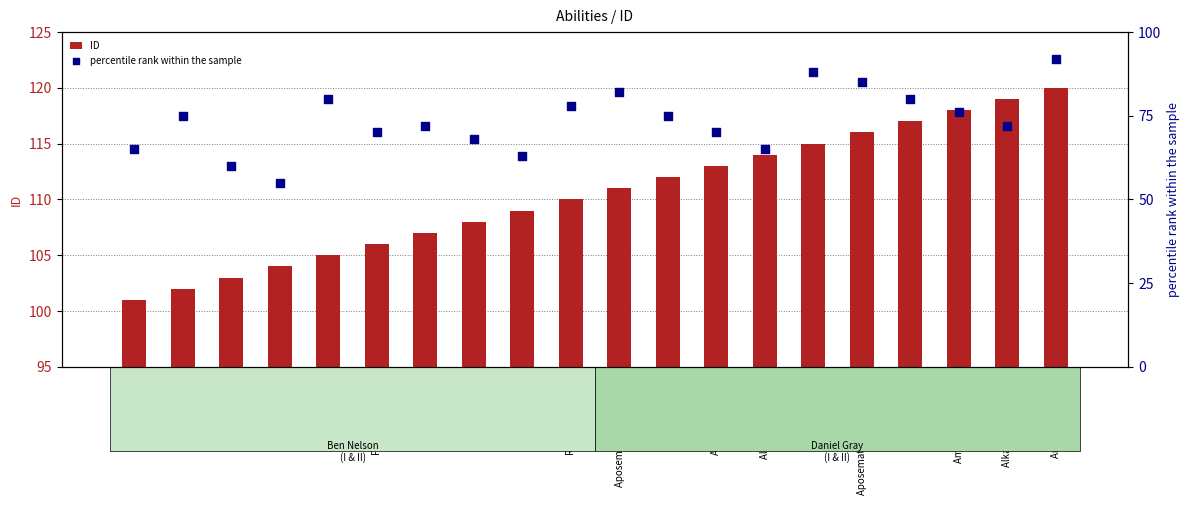

What are all the series names shown in the legend?

ID, percentile rank within the sample